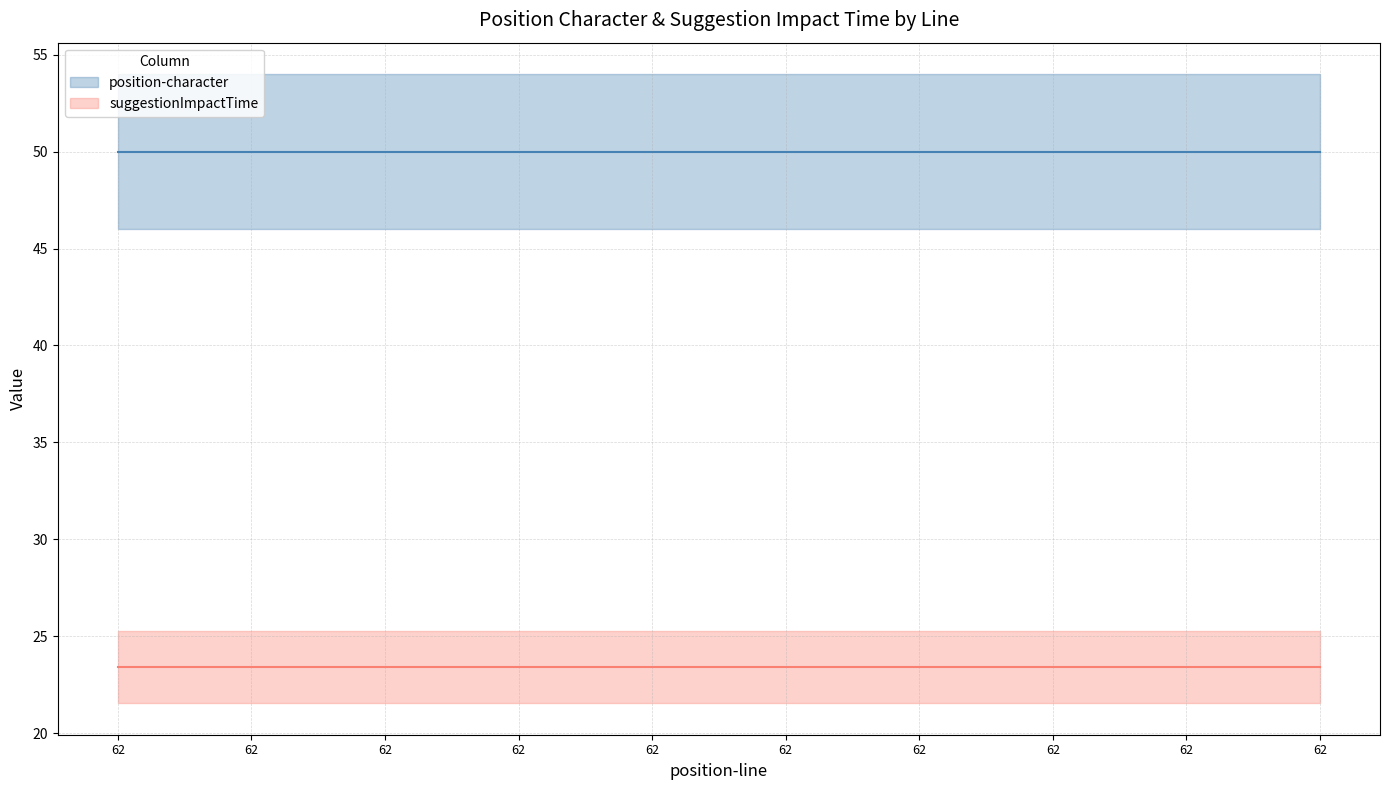

True or false: suggestionImpactTime and position-character cross at least once.

False